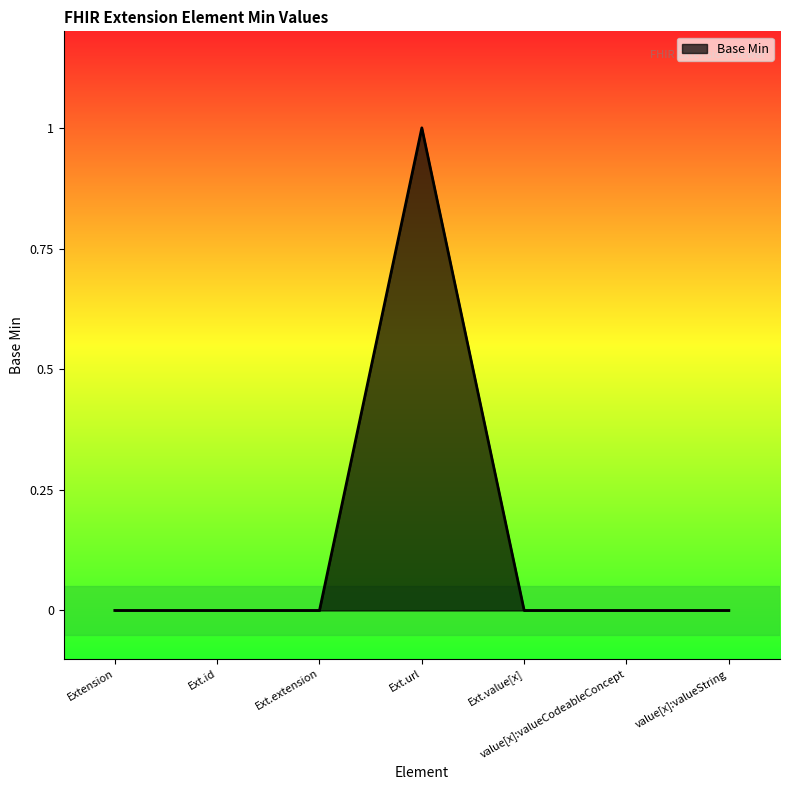

At which category does the chart reach its peak across all series?

Ext.url